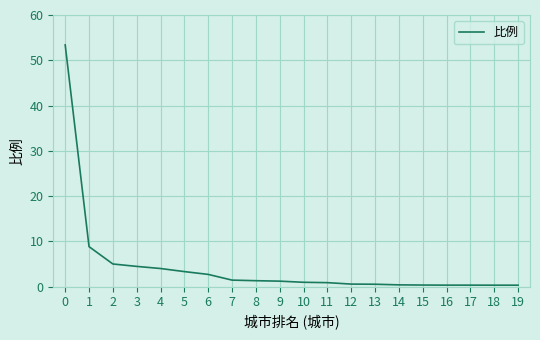

What is the change in value from 3 to 9?

-3.3